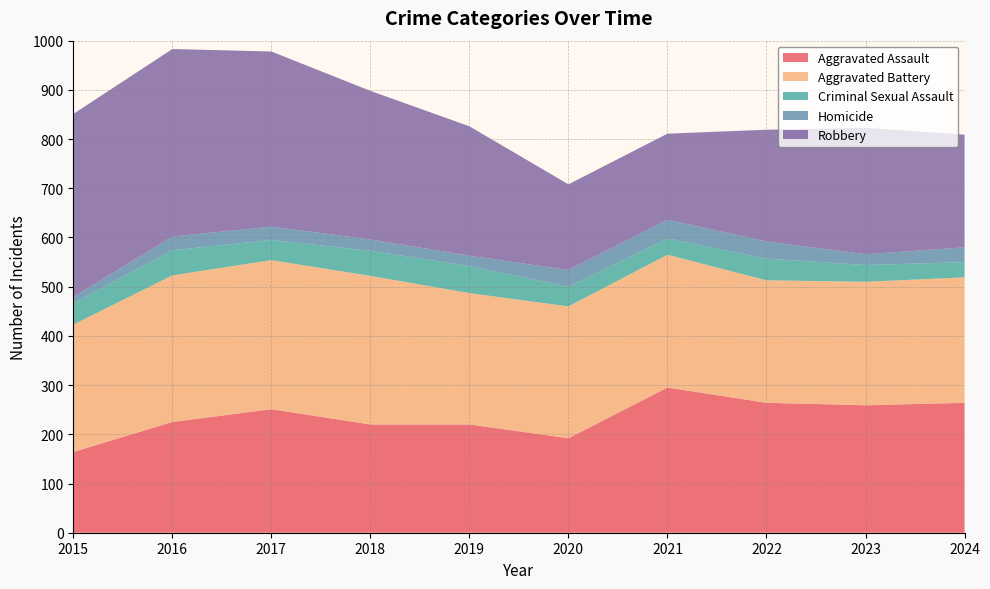

Reading right to left, list all the values displayed in this chart.

Aggravated Assault: 2024=264	2023=259	2022=264	2021=295	2020=192	2019=220	2018=220	2017=251	2016=225	2015=164
Aggravated Battery: 2024=255	2023=251	2022=249	2021=270	2020=268	2019=267	2018=302	2017=303	2016=298	2015=259
Criminal Sexual Assault: 2024=31	2023=34	2022=44	2021=33	2020=40	2019=55	2018=51	2017=41	2016=51	2015=43
Homicide: 2024=30	2023=22	2022=35	2021=38	2020=34	2019=21	2018=23	2017=27	2016=28	2015=13
Robbery: 2024=229	2023=257	2022=227	2021=175	2020=174	2019=263	2018=302	2017=356	2016=381	2015=372